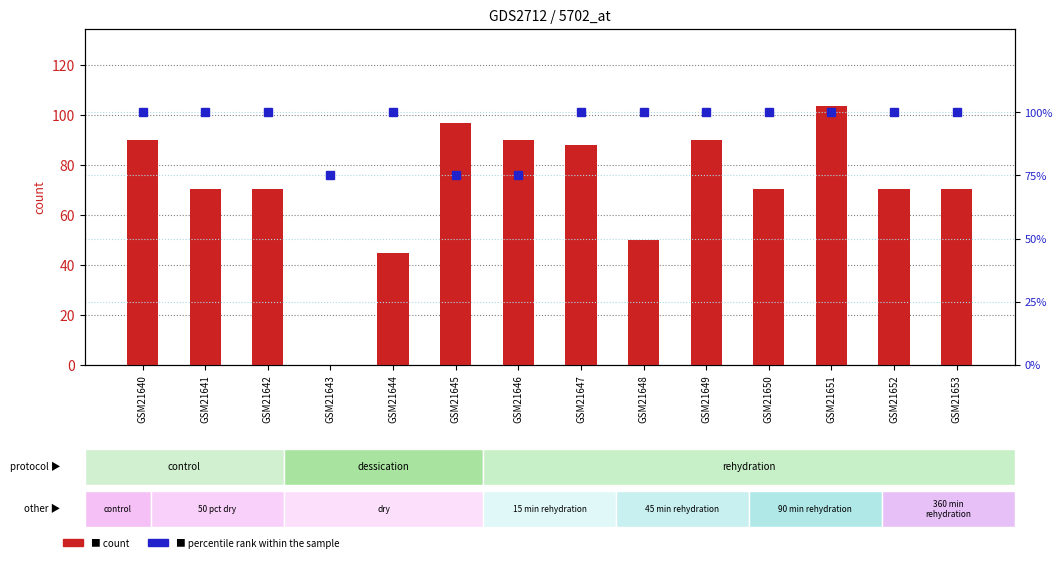

At how many categories does at least one series exceed 90?

12